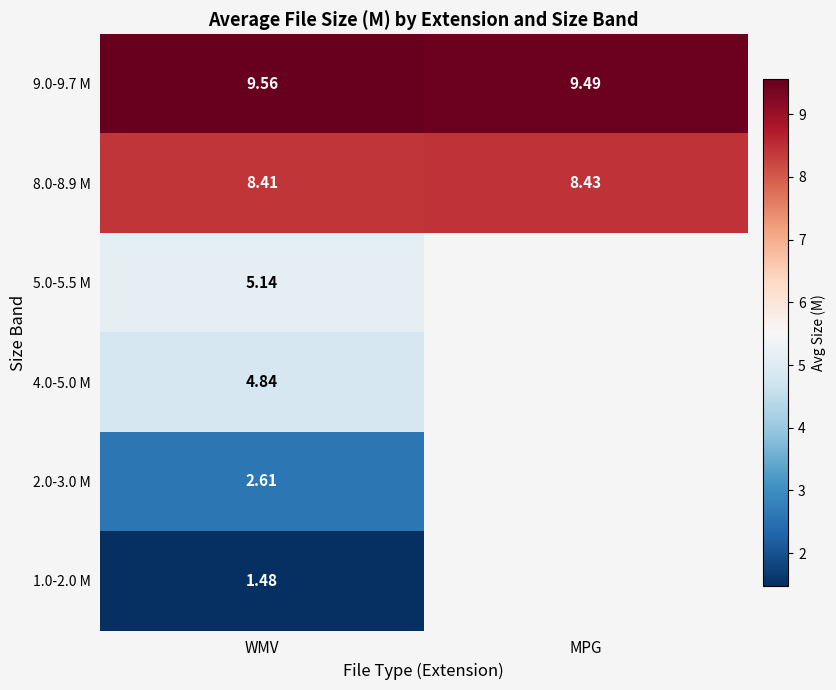

The 9.0-9.7 M series shows 2.8 at WMV. True or false?

False